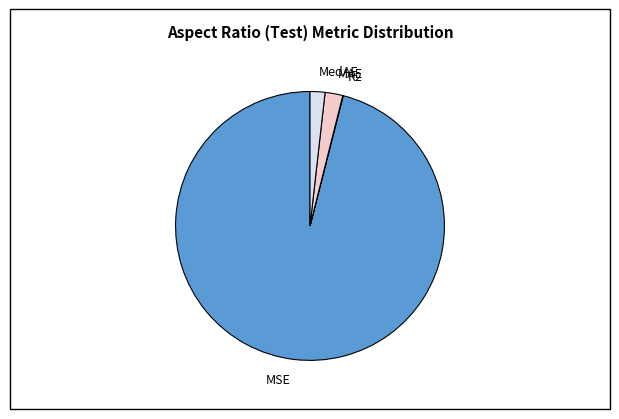

Combined, do MedAE and MAE account for over 50%?

No